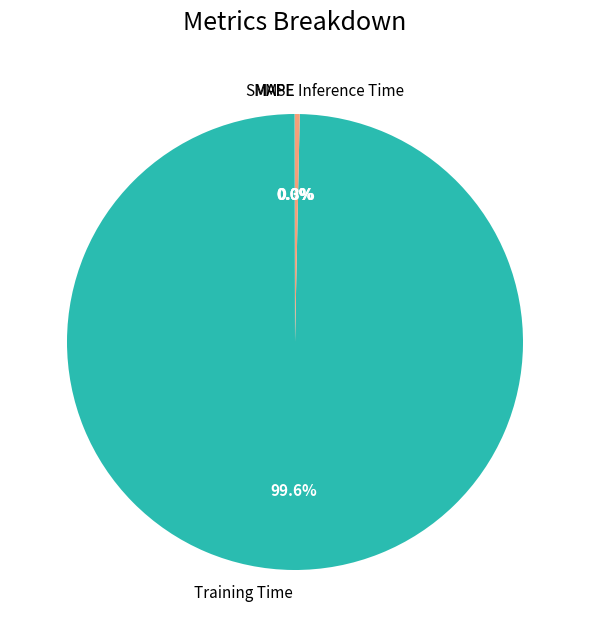

To the nearest percent, what is the difference between the largest and smallest slice percentages?

100%